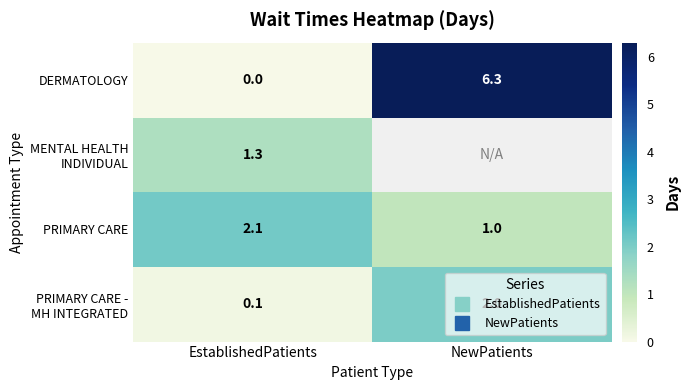

What is the sum of all PRIMARY CARE - MH INTEGRATED values?

2.1